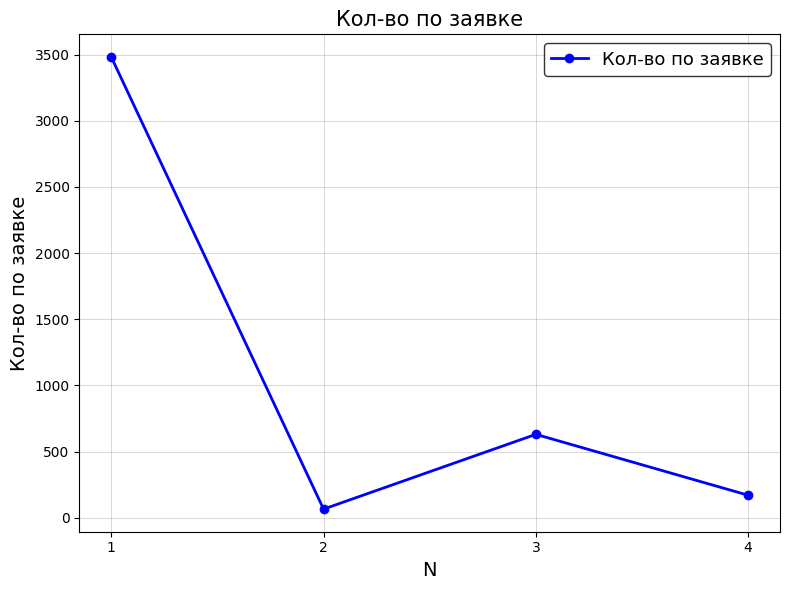

What is the sum of all values?

4347